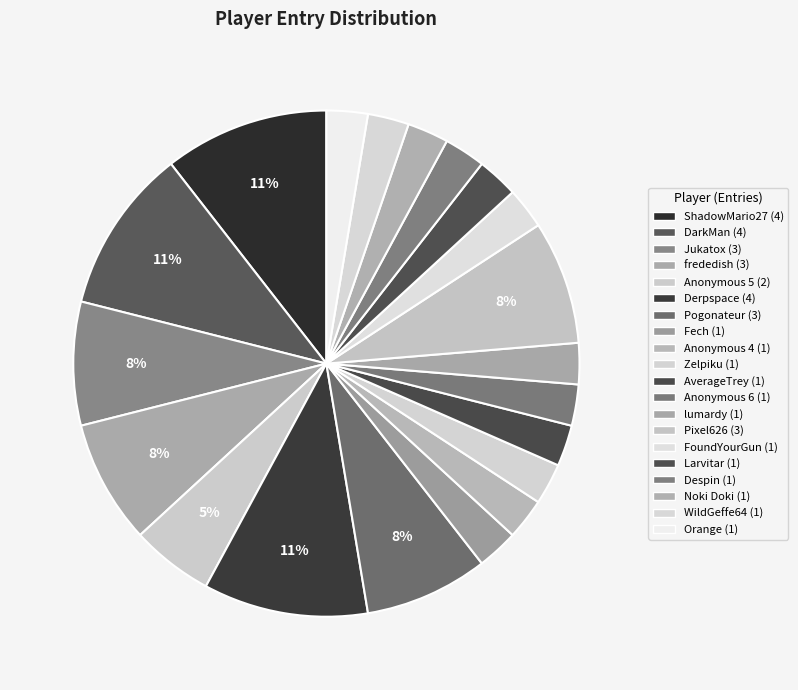

Which category has the biggest portion of the pie?

ShadowMario27